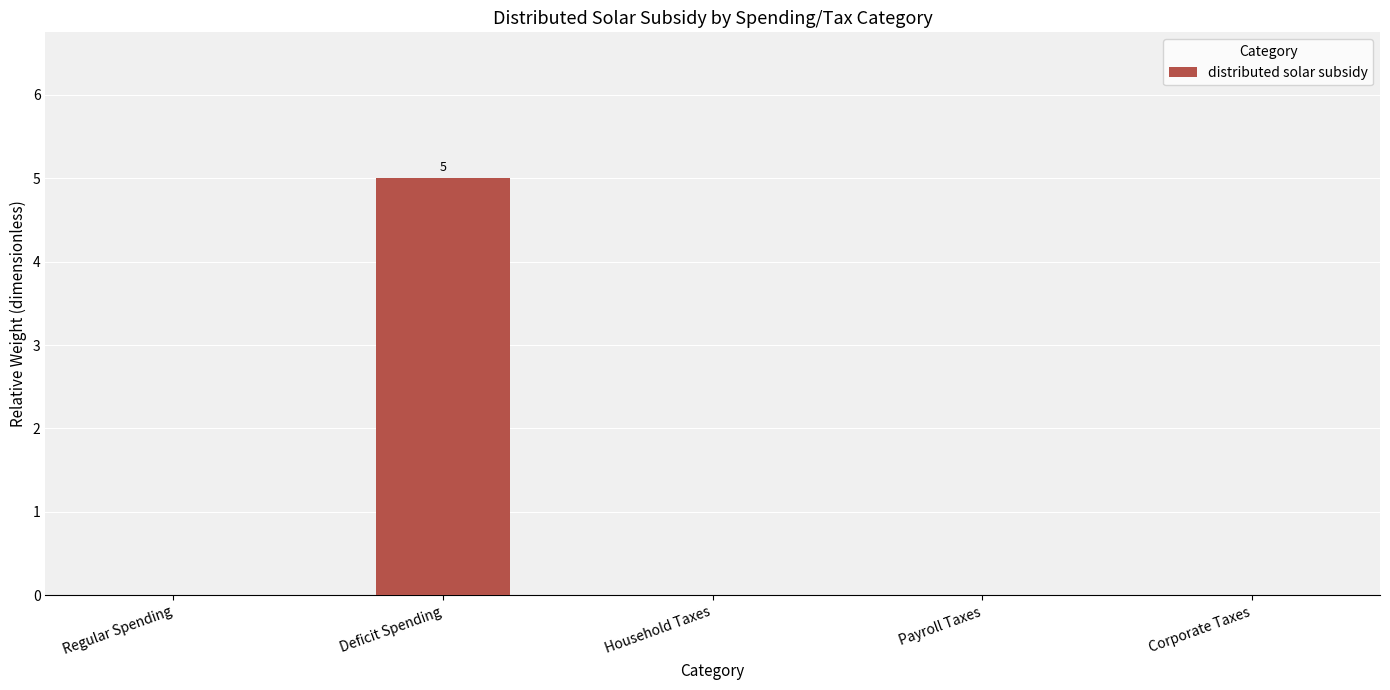

What is the maximum value shown in the chart?

5